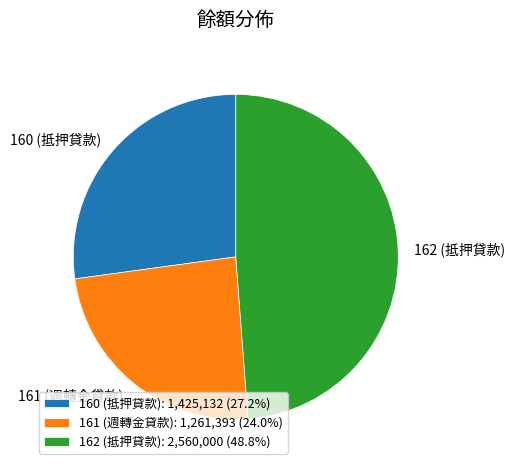

Is there any slice that represents more than half of the pie?

No